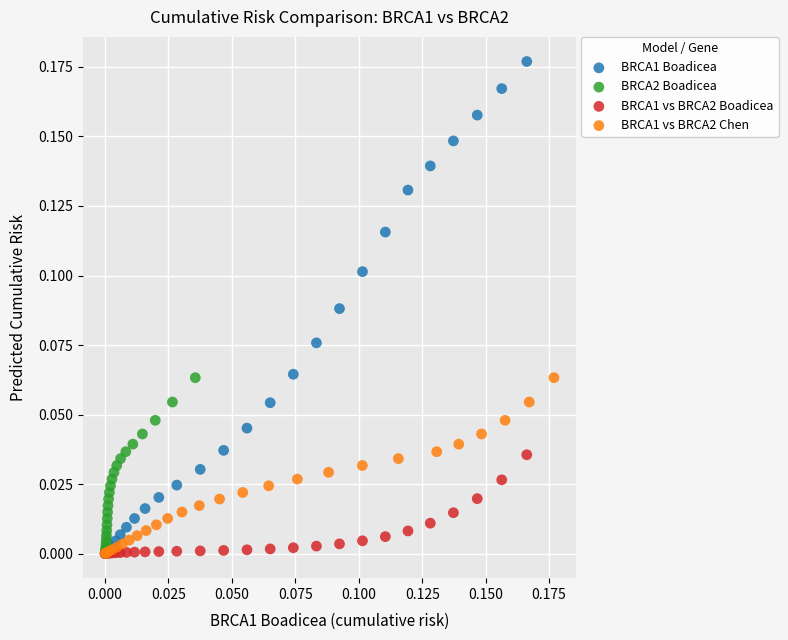

Which series contains the highest Y value?

BRCA1 Boadicea